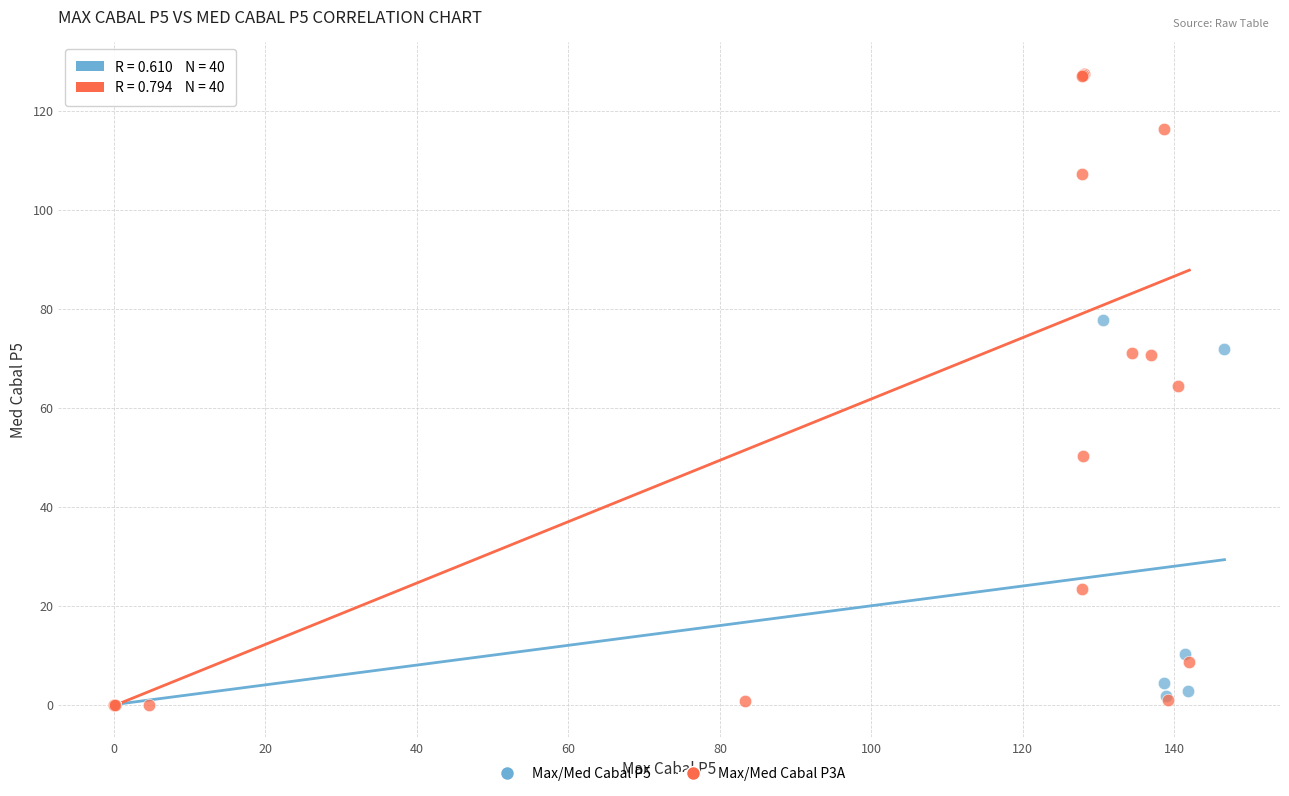

Which series contains the highest Y value?

Max/Med Cabal P3A